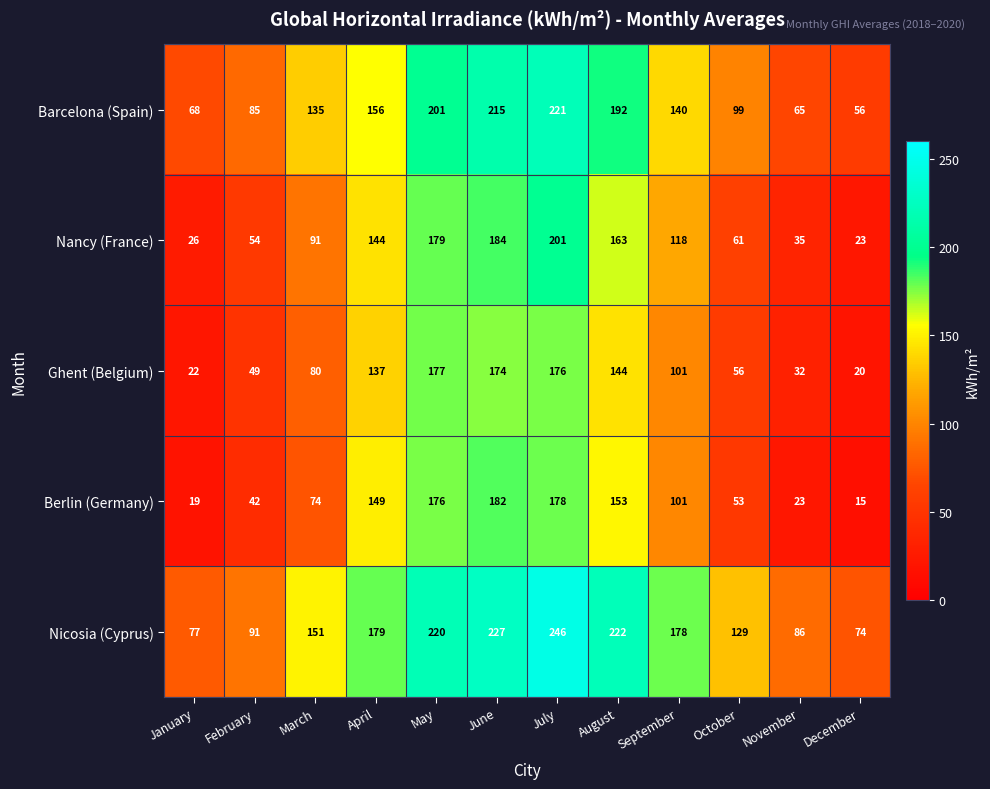

The value of Nicosia (Cyprus) at November is 50. True or false?

False